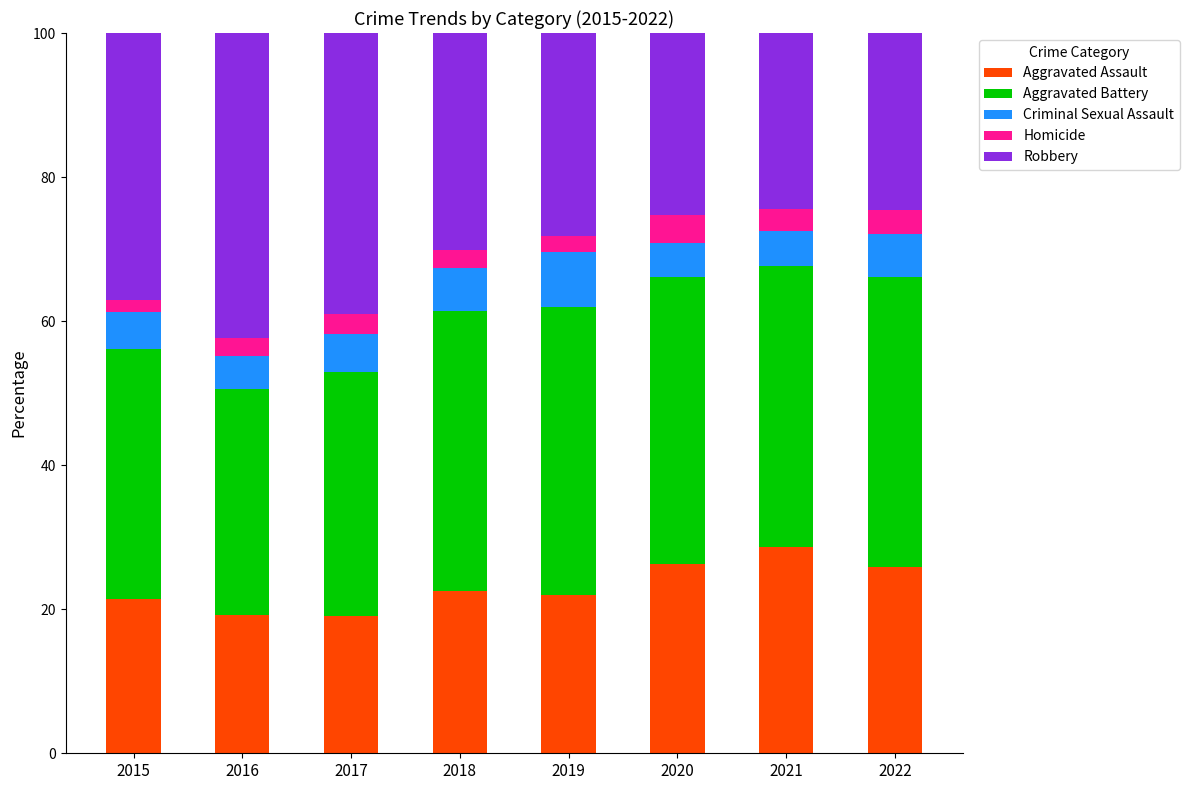

What is the sum of all Aggravated Assault values?

184.9